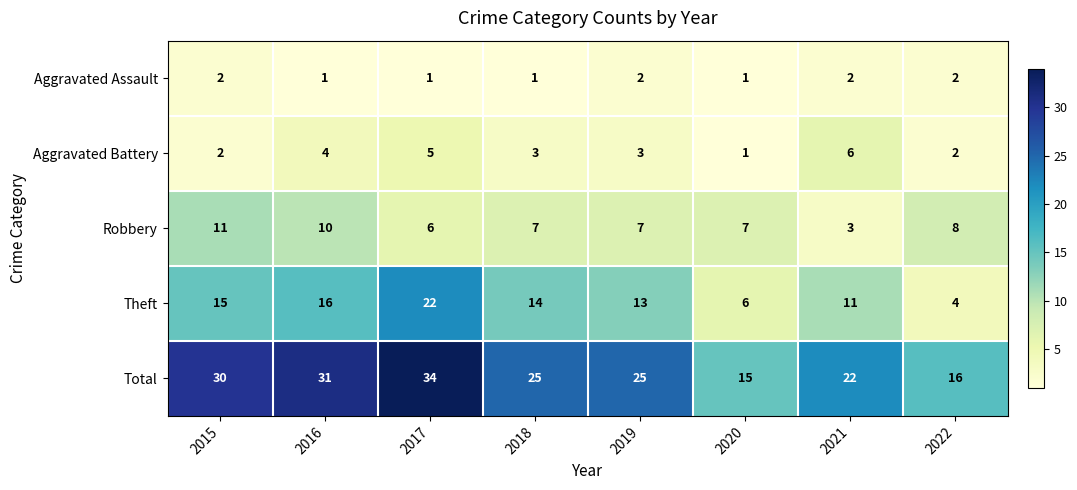

What is the sum of all Aggravated Battery values?

26